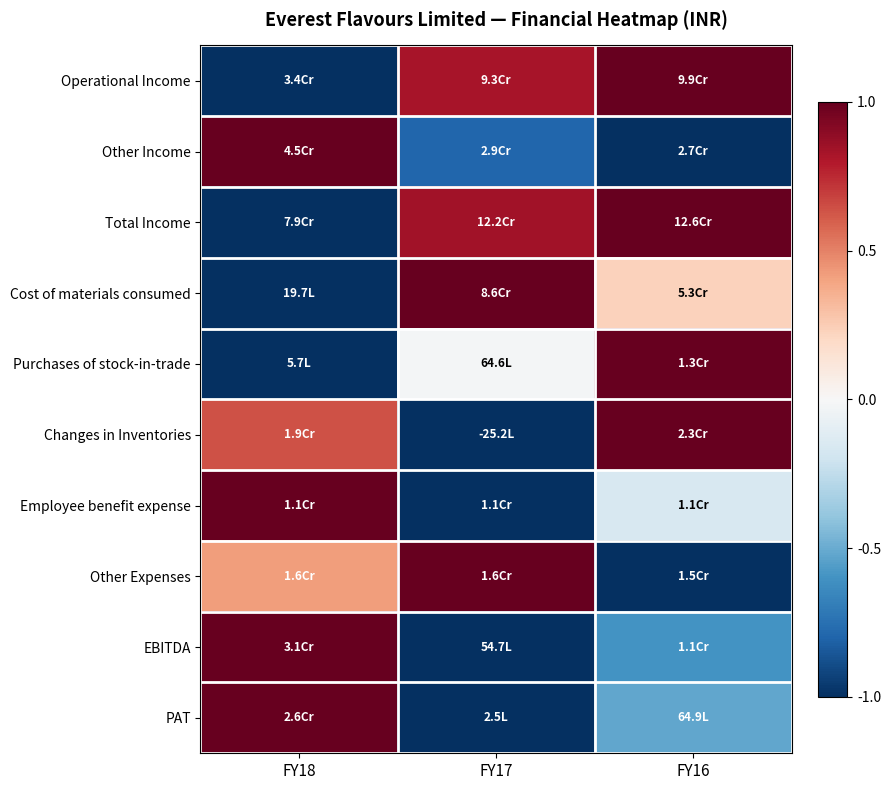

Which series has the largest total across all categories?

Total Income